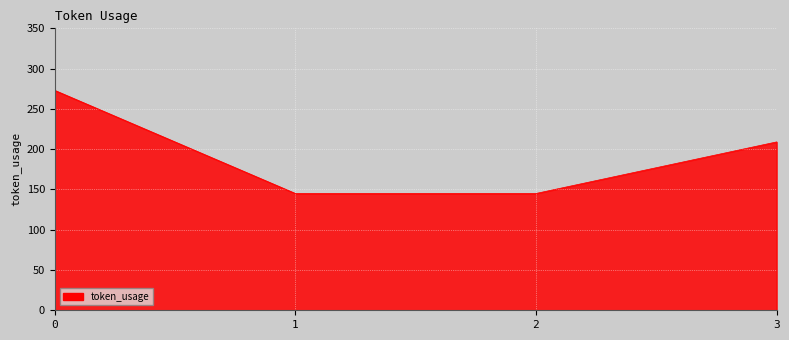

True or false: the data shows 81 at 2.

False